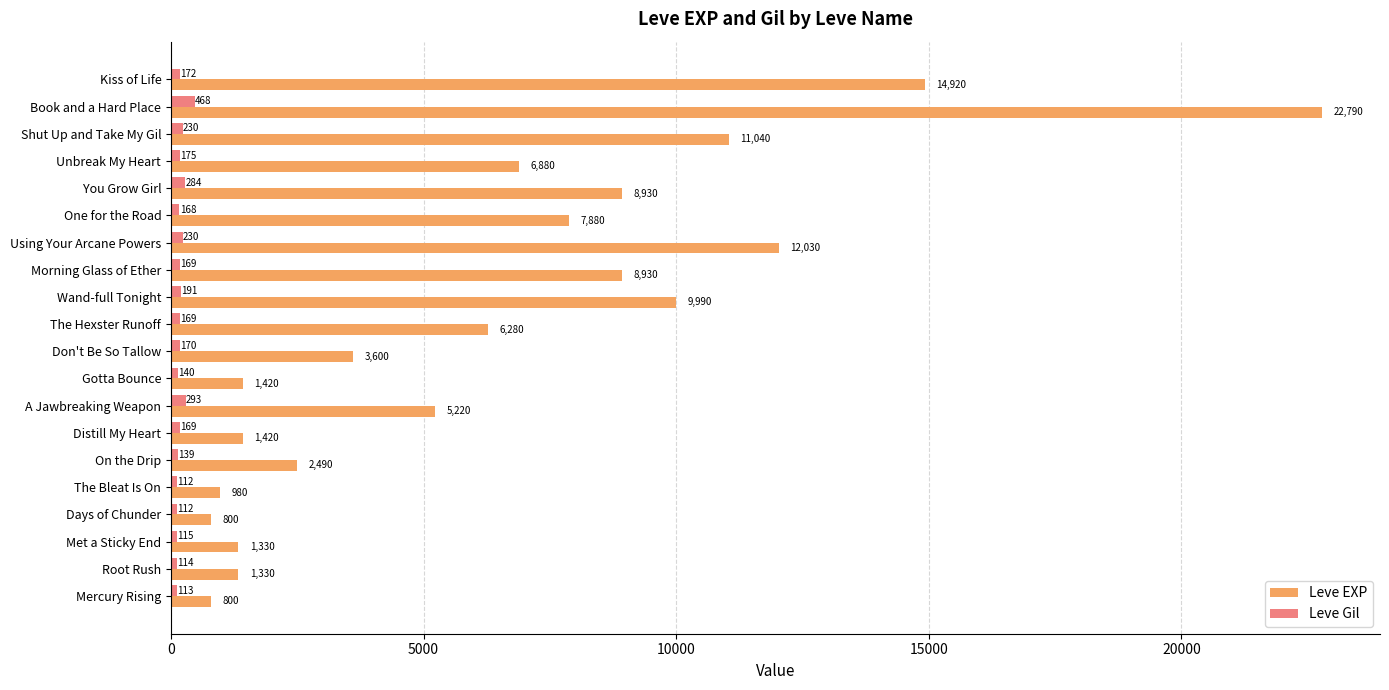

What is the average value of the Leve EXP series?

6453